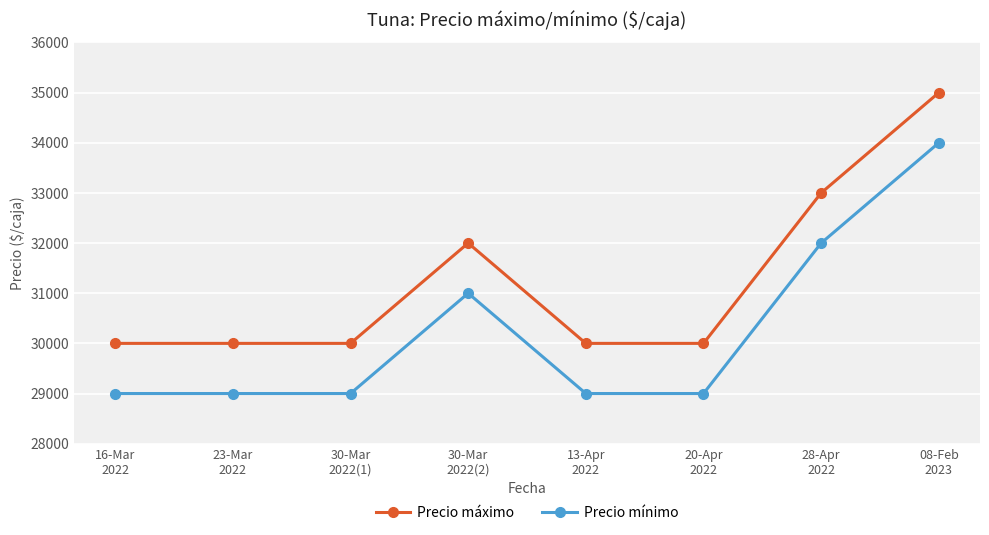

What is the sum of the Precio máximo values at 13-Apr
2022 and 28-Apr
2022?

63000